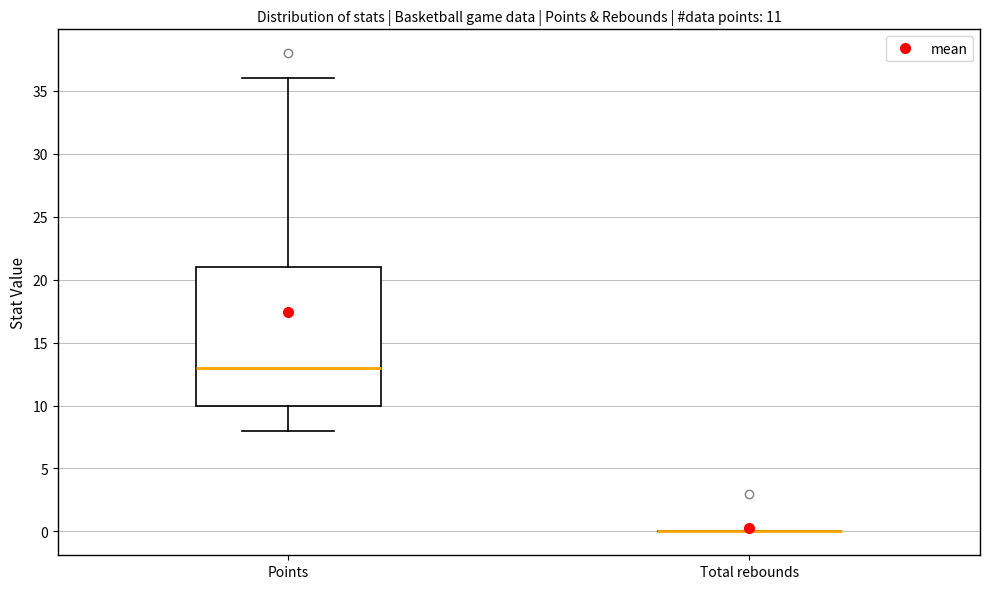

Comparing the boxes themselves (not the whiskers), which one is the tallest?

Points